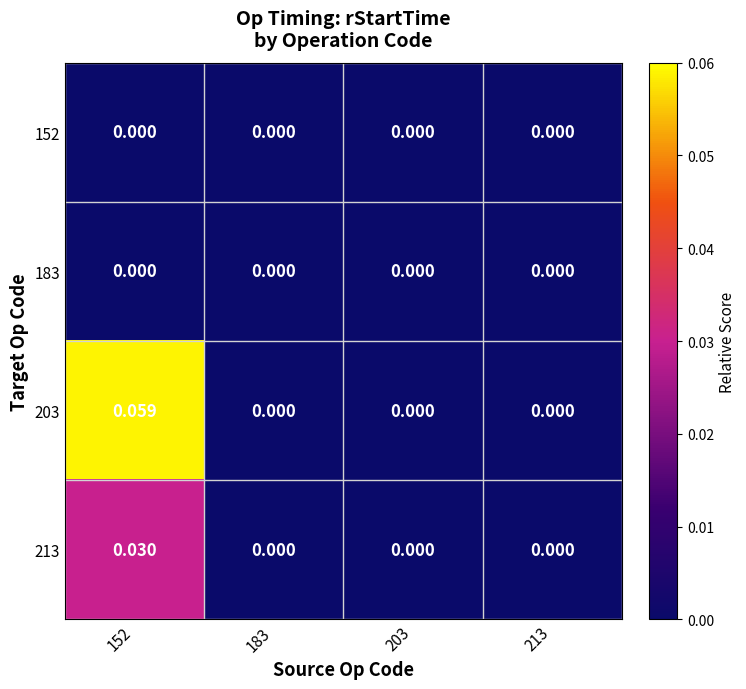

Is the value of 203 at 152 greater than the value of 183 at 183?

Yes